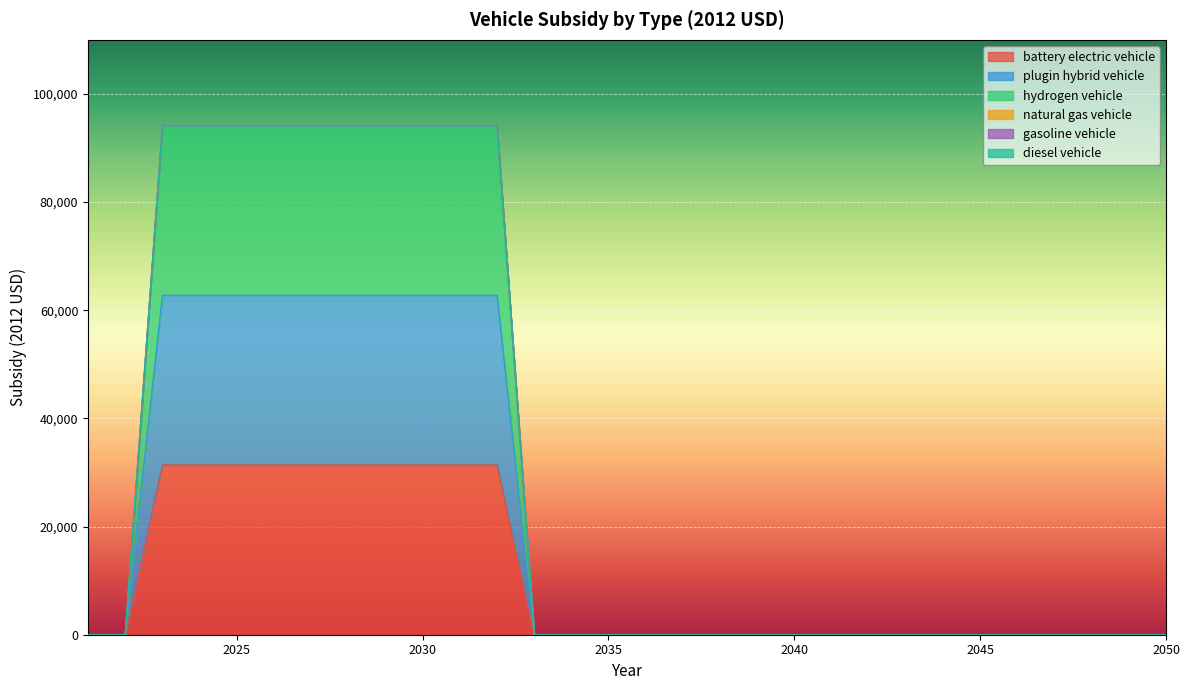

Does the chart display data point markers on the line(s)?

No